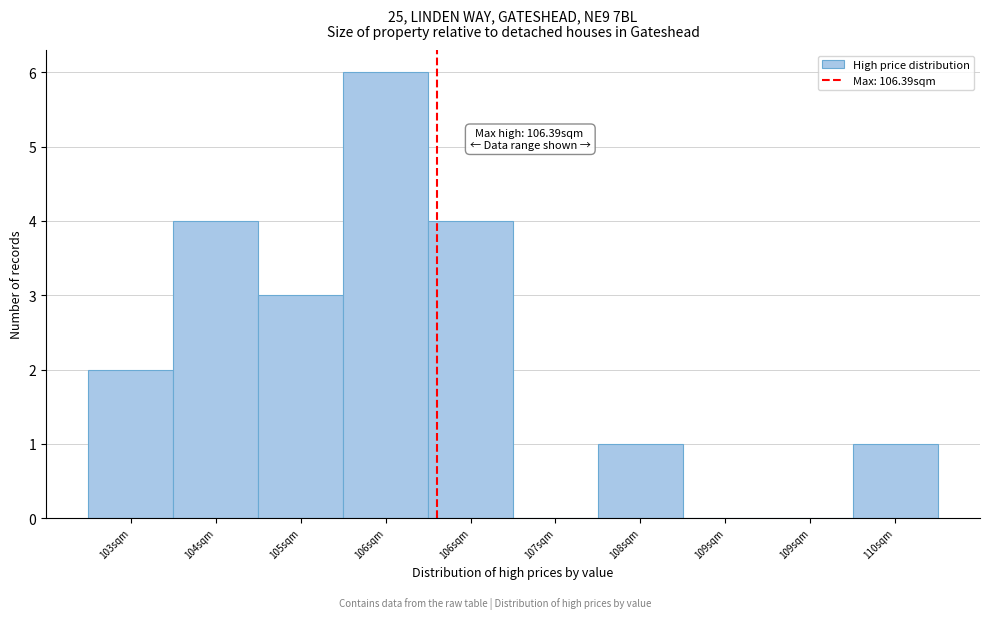

How many categories are shown in the chart?

10